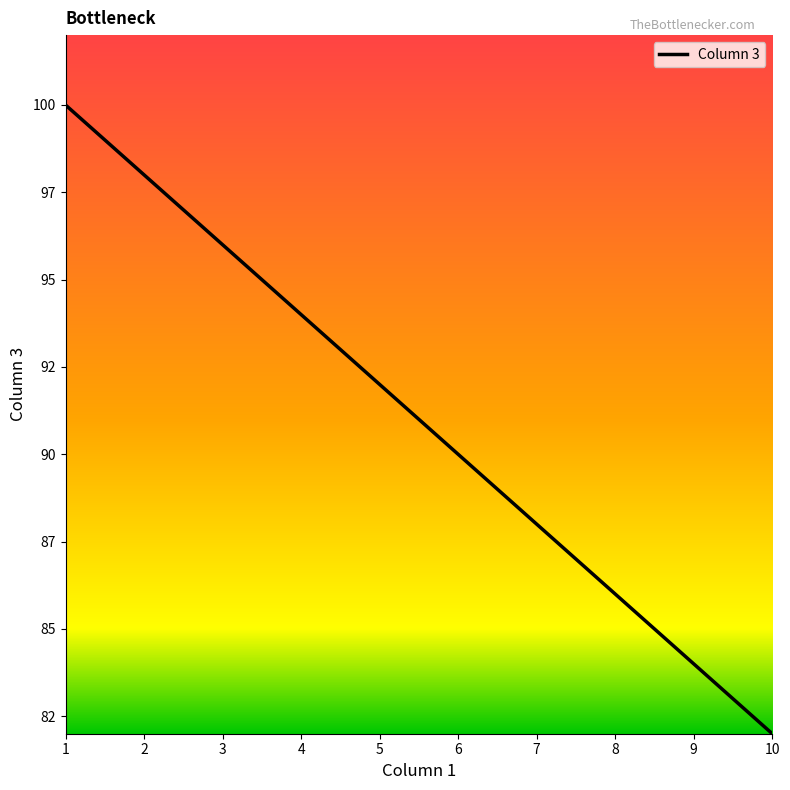

List the labels in order of value, smallest first.

10, 9, 8, 7, 6, 5, 4, 3, 2, 1